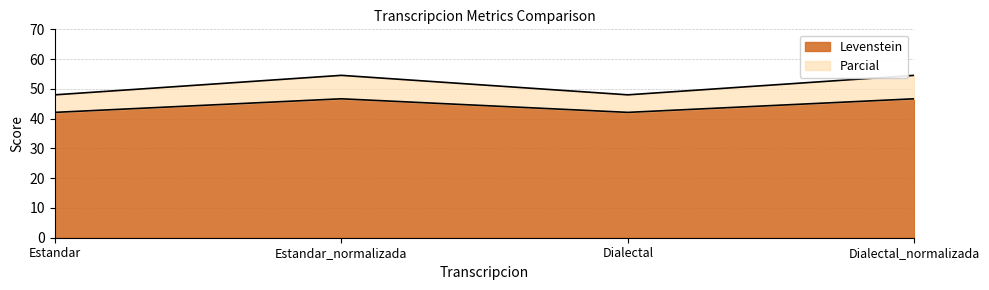

Where is Parcial nearest to the value 44?

Estandar